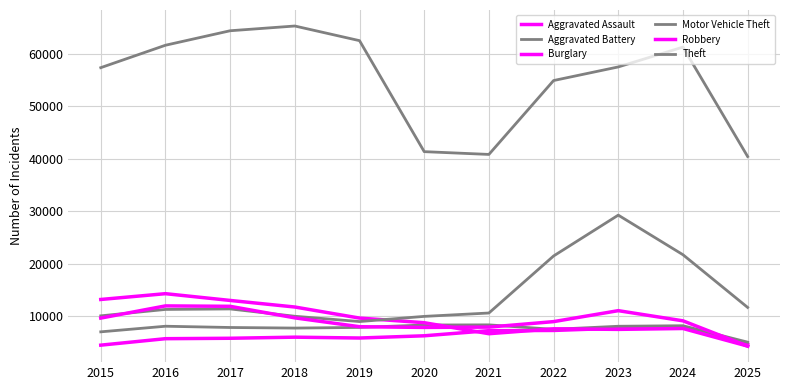

What is the difference between the highest and lowest values at 2018?

59288